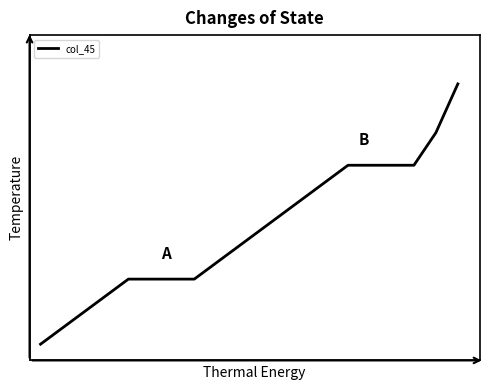

Is this an area chart (filled region under the line)?

No